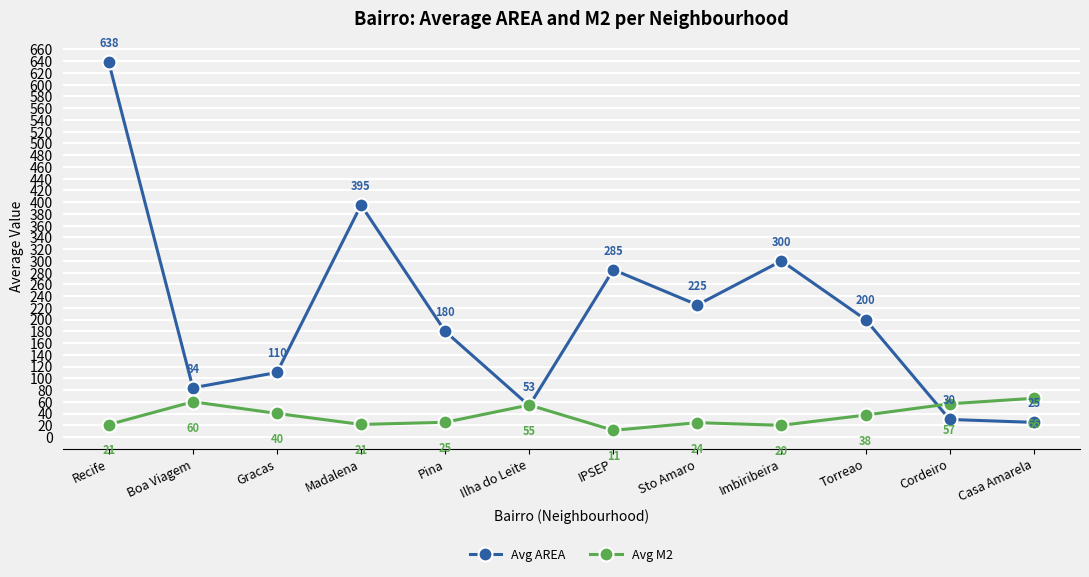

What is the sum of all Avg AREA values?

2525.0